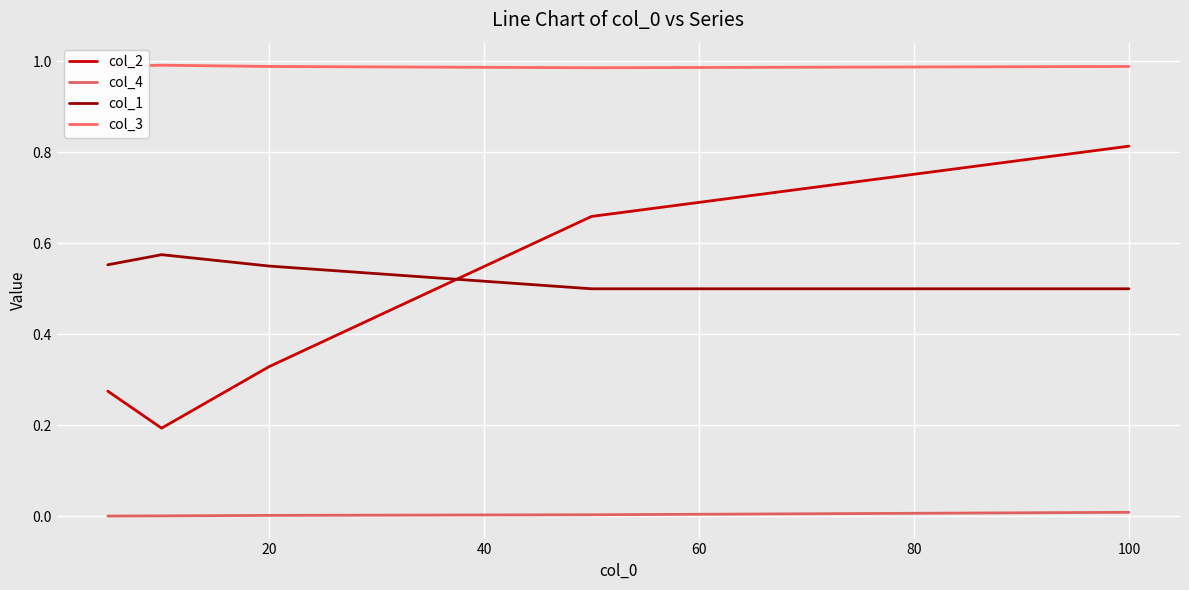

Does the chart display data point markers on the line(s)?

No